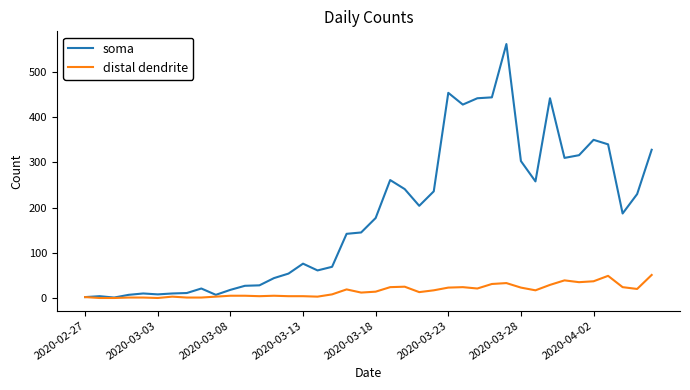

List the series in order of their peak value, lowest first.

distal dendrite, soma